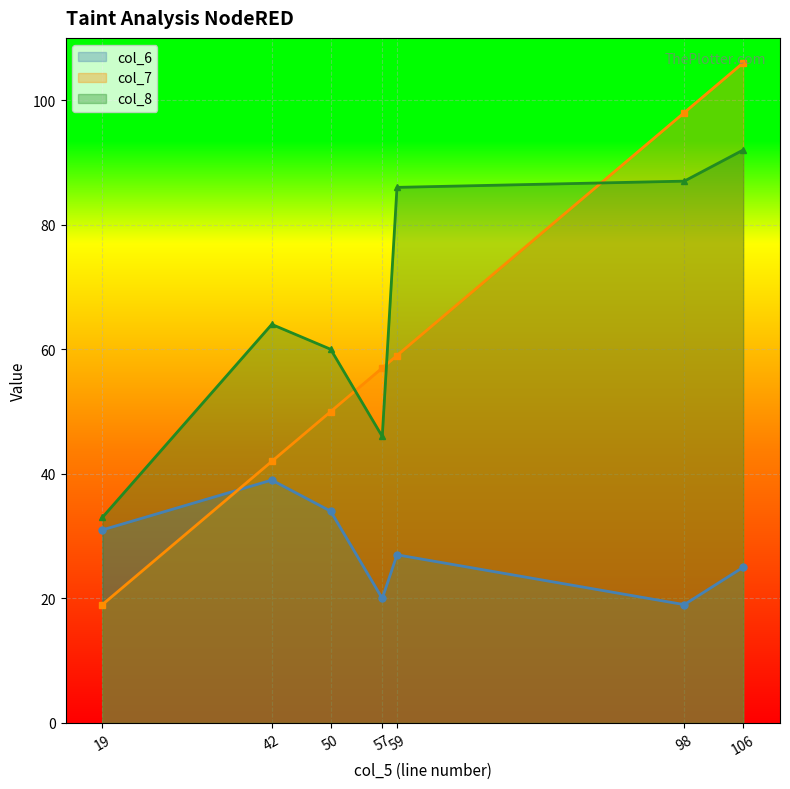

What is the value of the col_8 point at the 5th from the left?

86